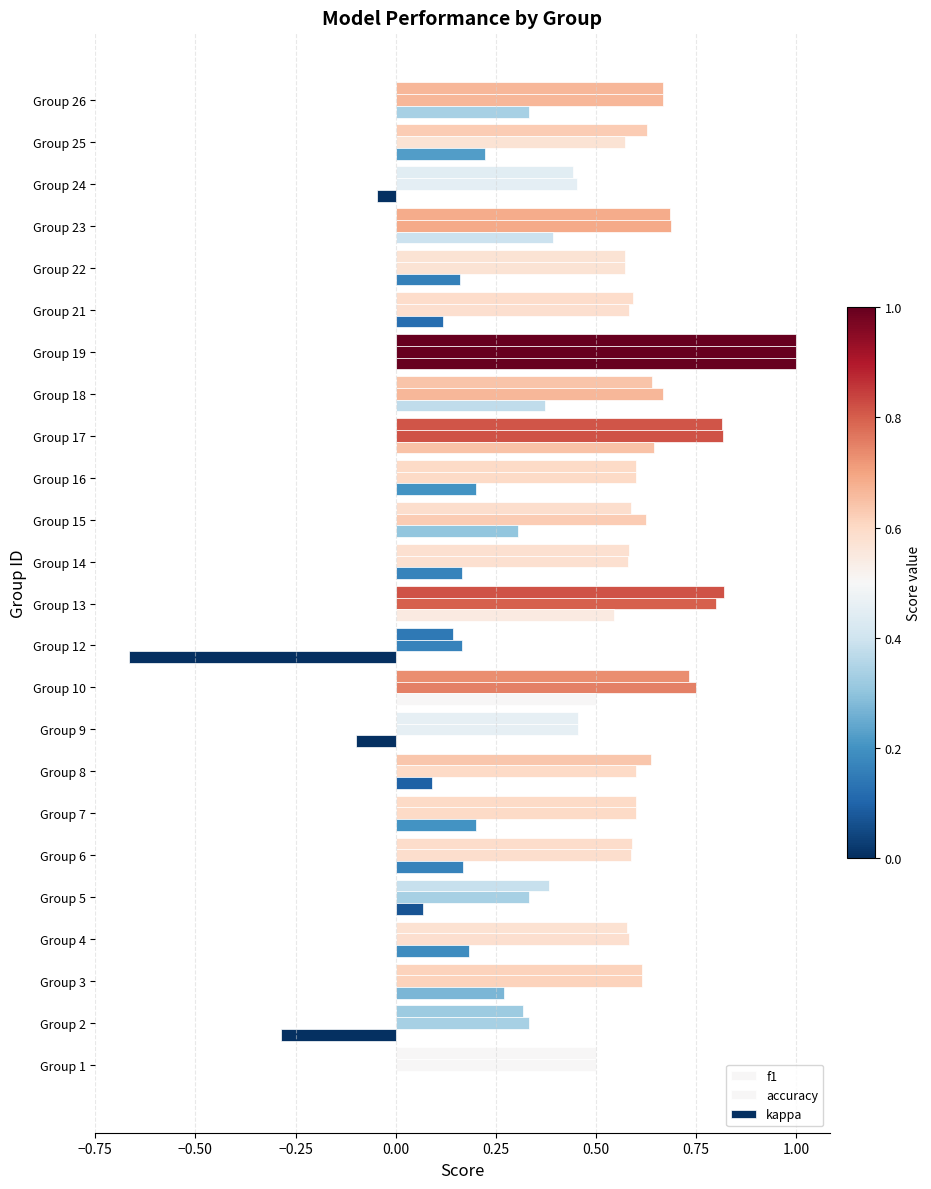

Which series has the largest range (max minus min)?

kappa